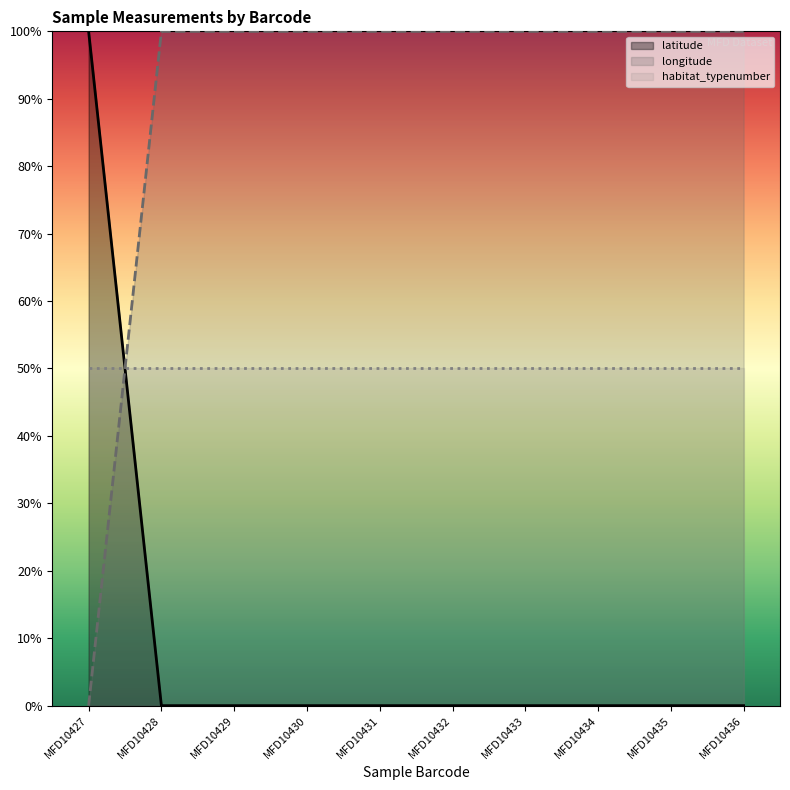

True or false: latitude and habitat_typenumber intersect in this chart.

True